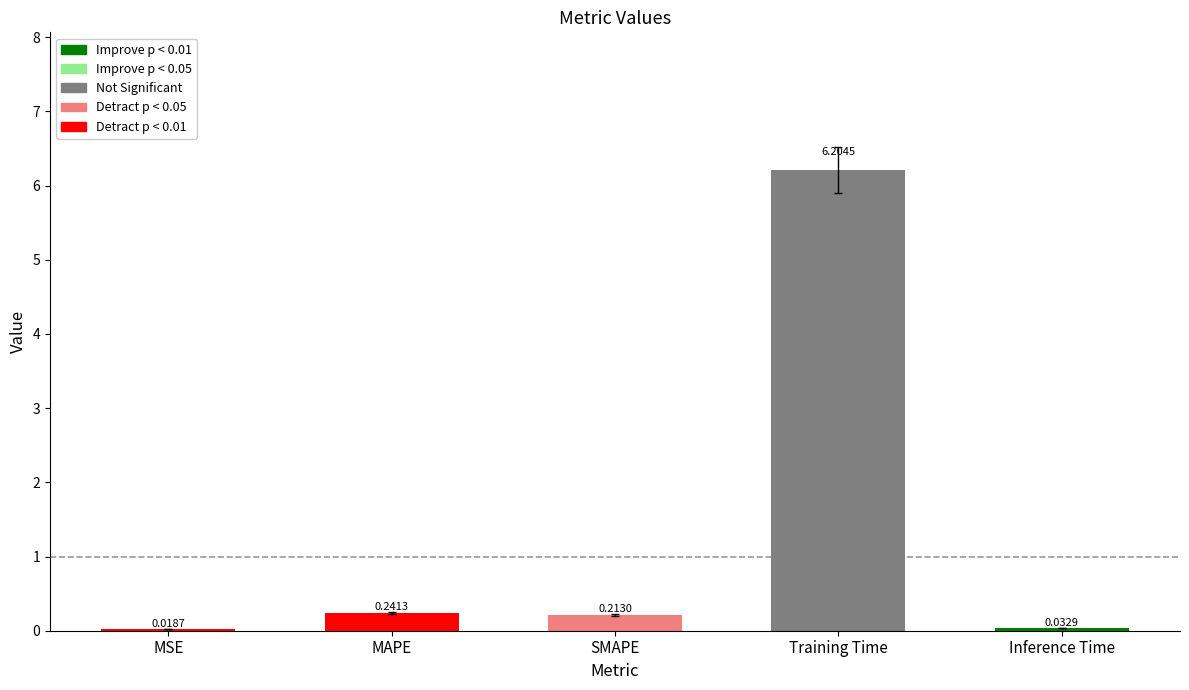

Which label corresponds to the largest value in the chart?

Training Time